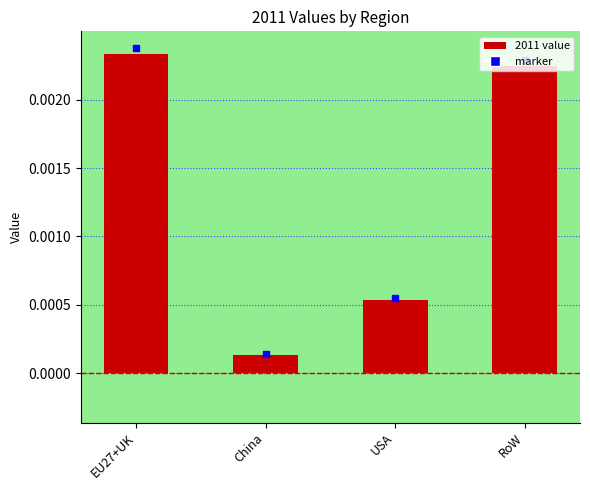

Where is the data nearest to the value 0?

China